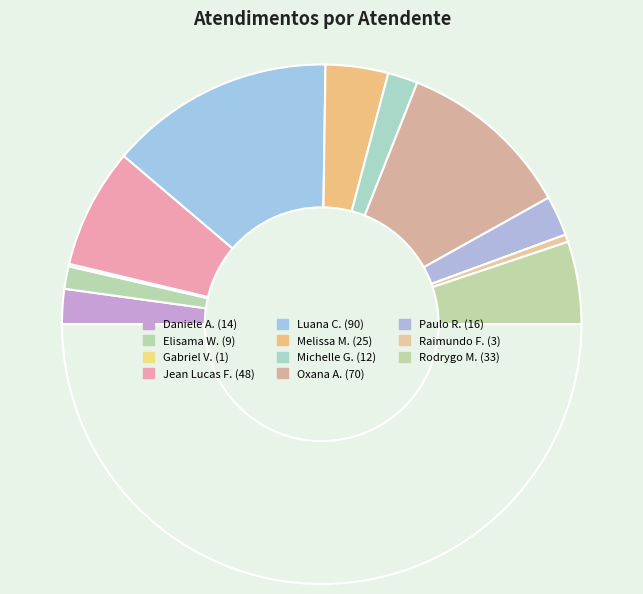

To the nearest percent, what is the difference between the largest and smallest slice percentages?

28%